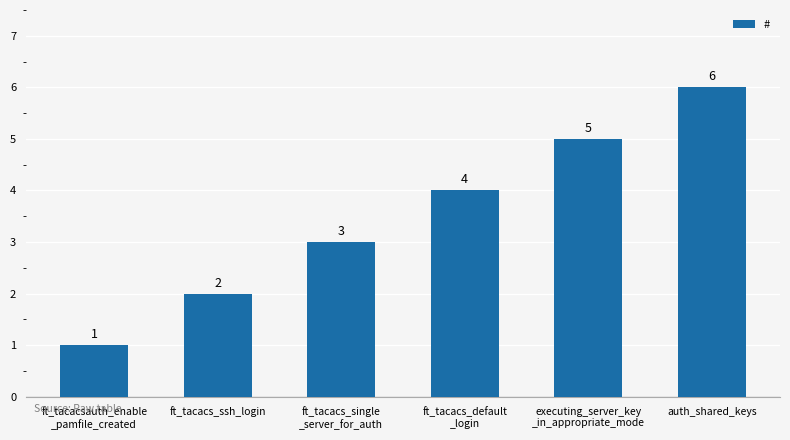

Reading right to left, list all the values displayed in this chart.

6	5	4	3	2	1